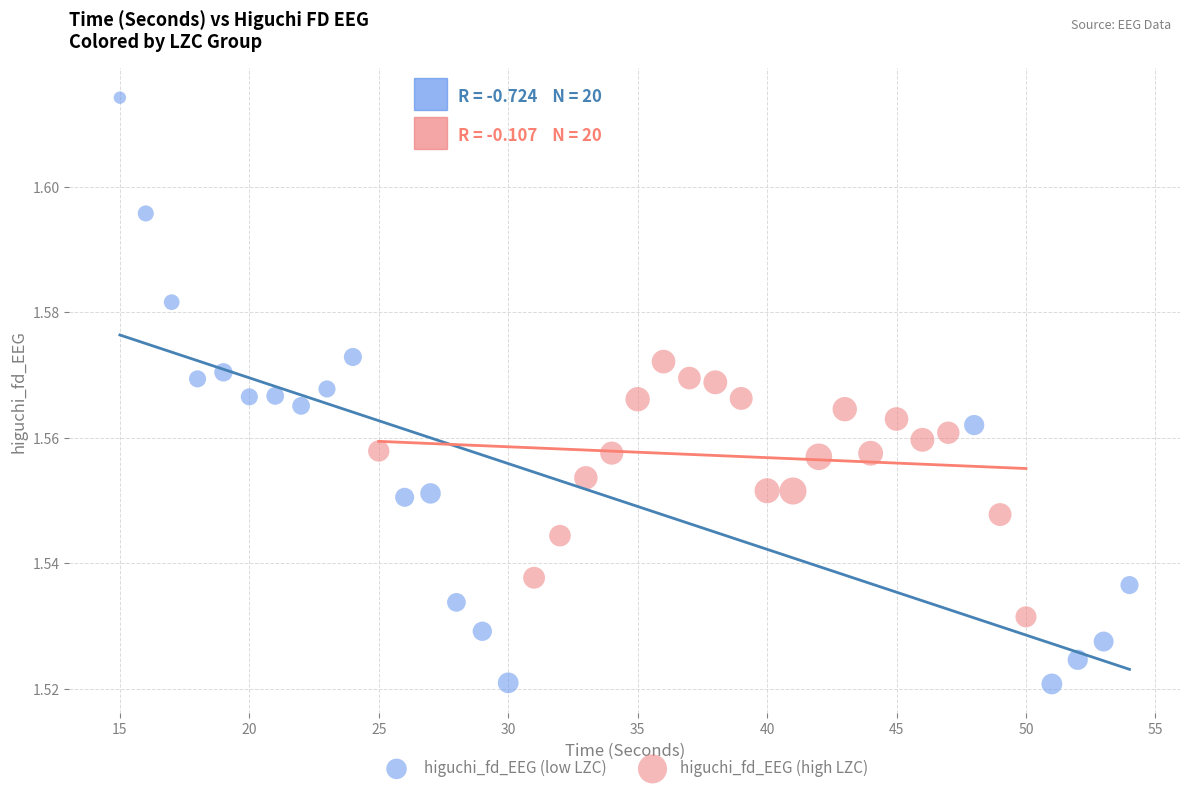

Which series reaches the maximum Y coordinate?

higuchi_fd_EEG (low LZC)